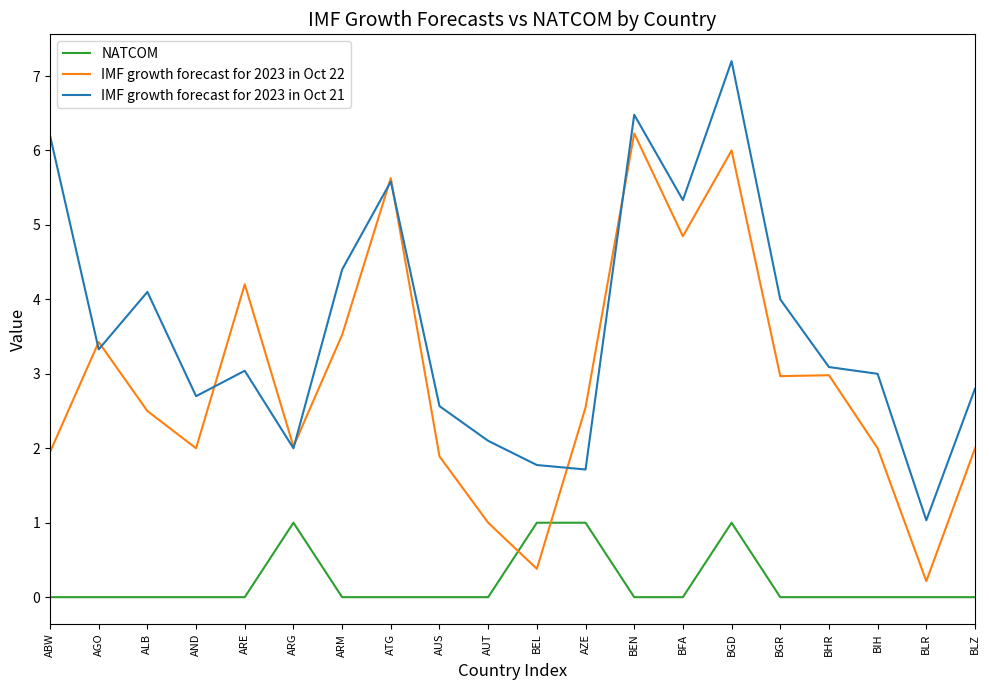

Is the value of IMF growth forecast for 2023 in Oct 22 at BGR greater than the value of IMF growth forecast for 2023 in Oct 21 at BHR?

No